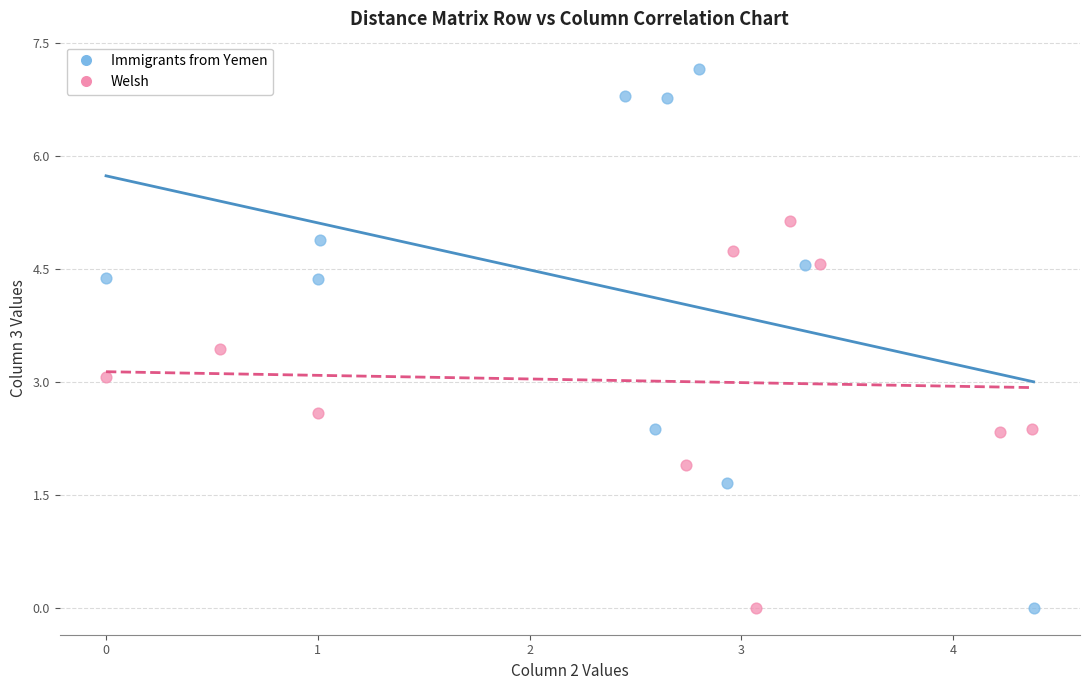

Which series has the widest spread of Y values?

Immigrants from Yemen